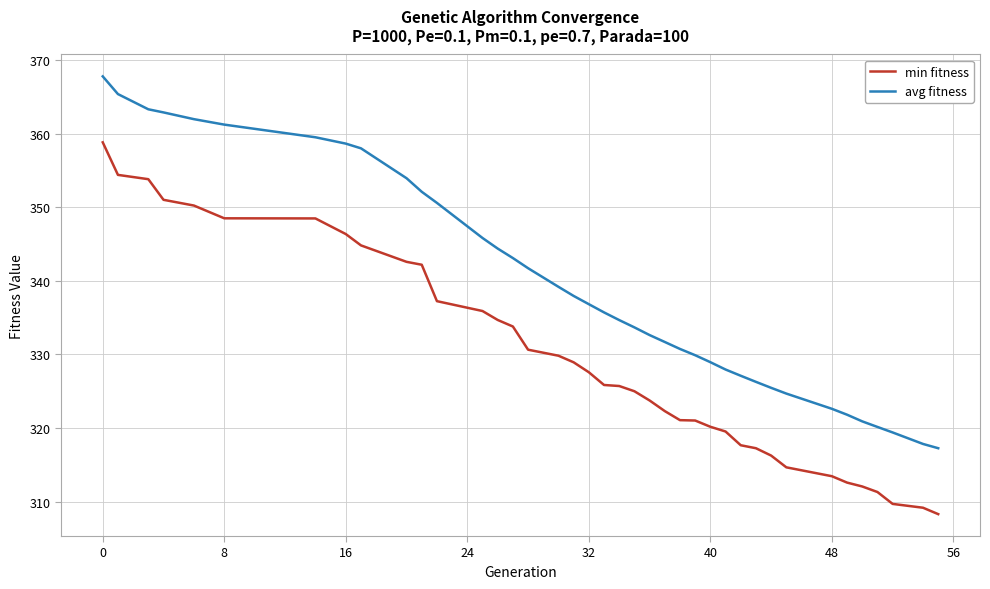

What is the maximum value shown in the chart?

367.8